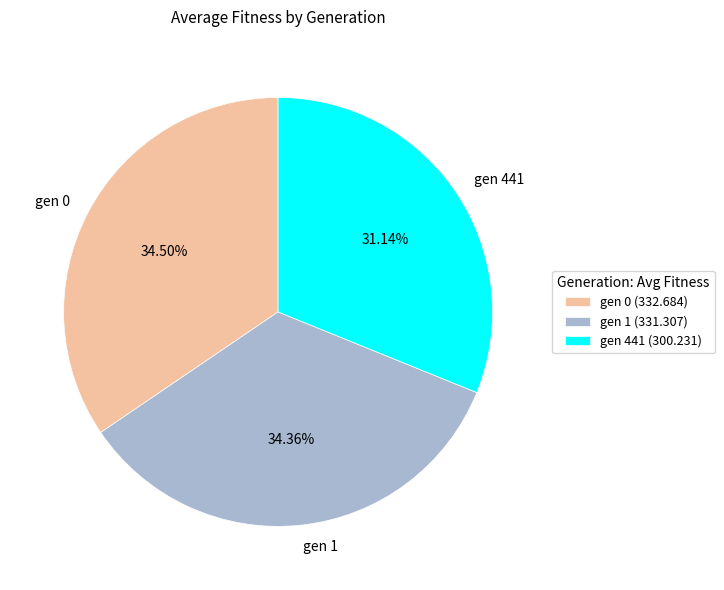

Approximately how many times larger is the value at gen 441 compared to gen 1?

0.9